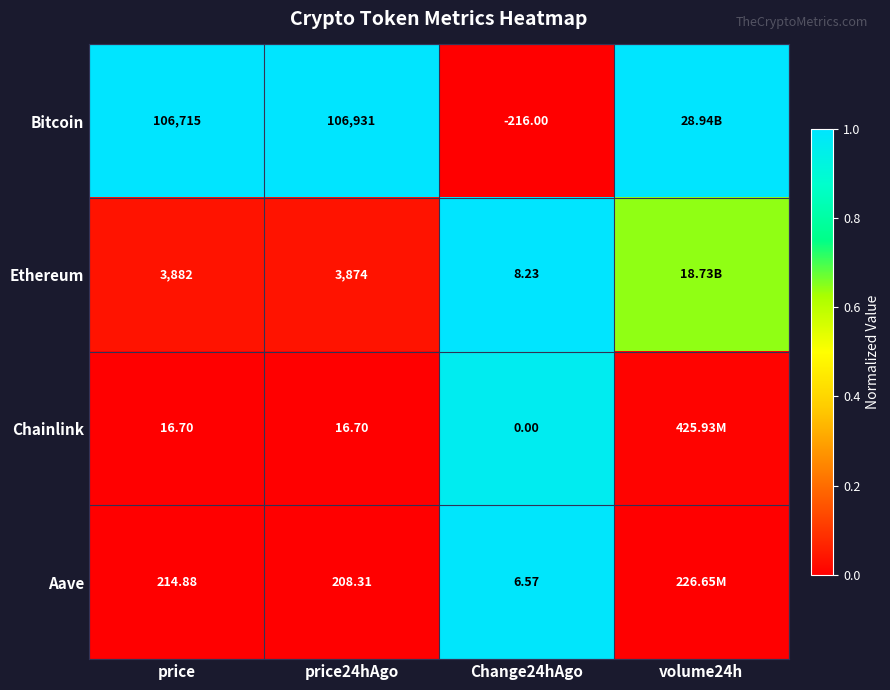

What is the total value across all series at price24hAgo?

111030.0